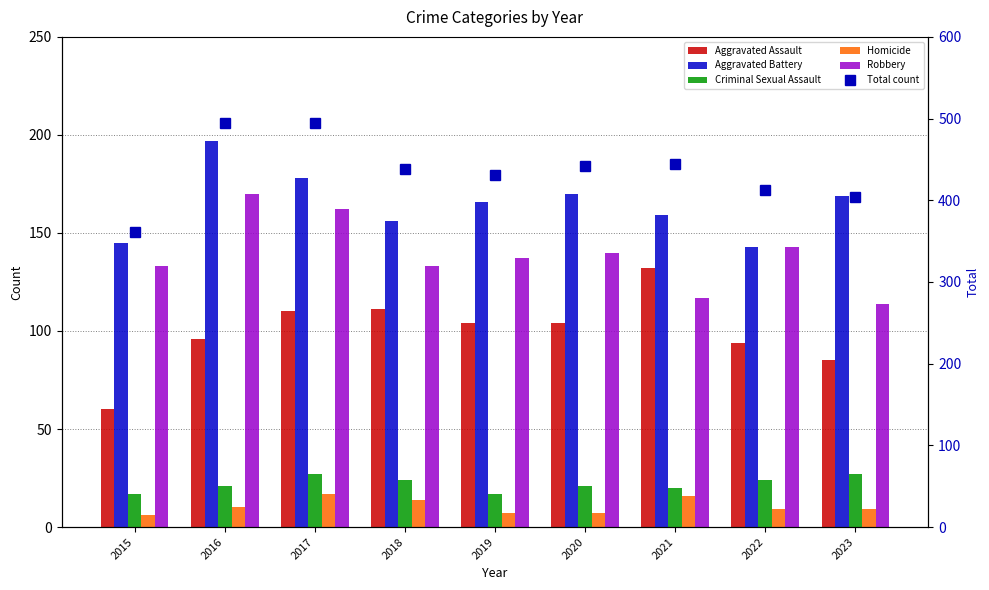

Are the bars grouped side by side (vs. stacked)?

Yes